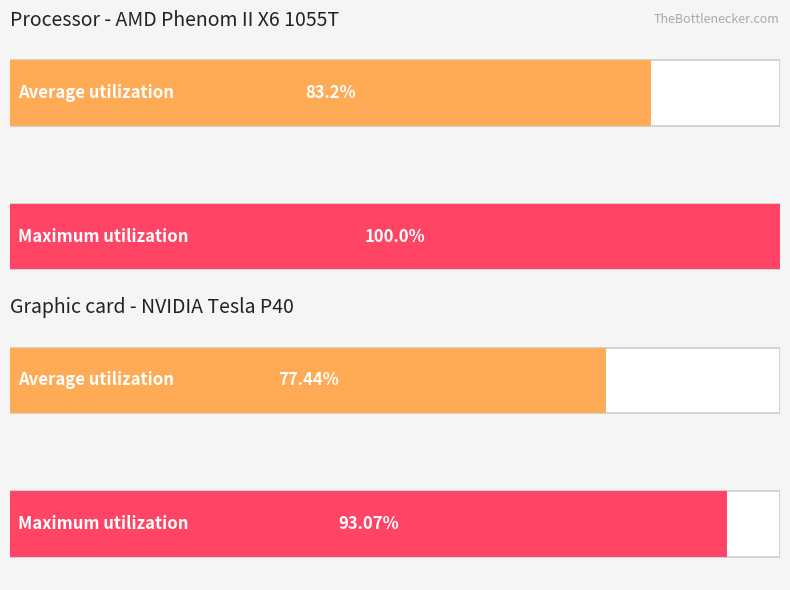

The value of Maximum utilization at 0 is 1.4. True or false?

False